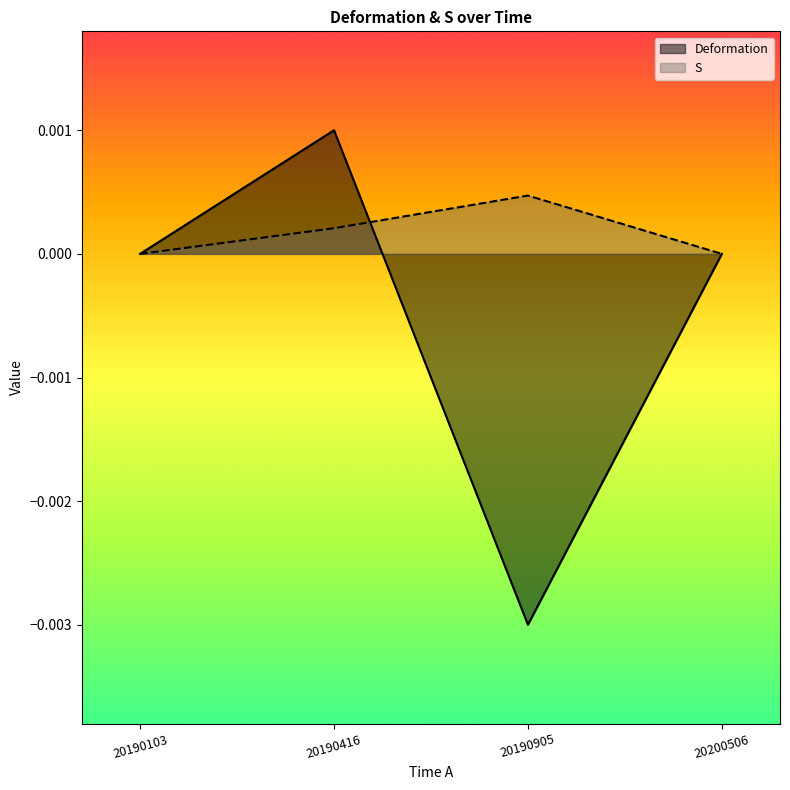

Which series has the largest range (max minus min)?

Deformation